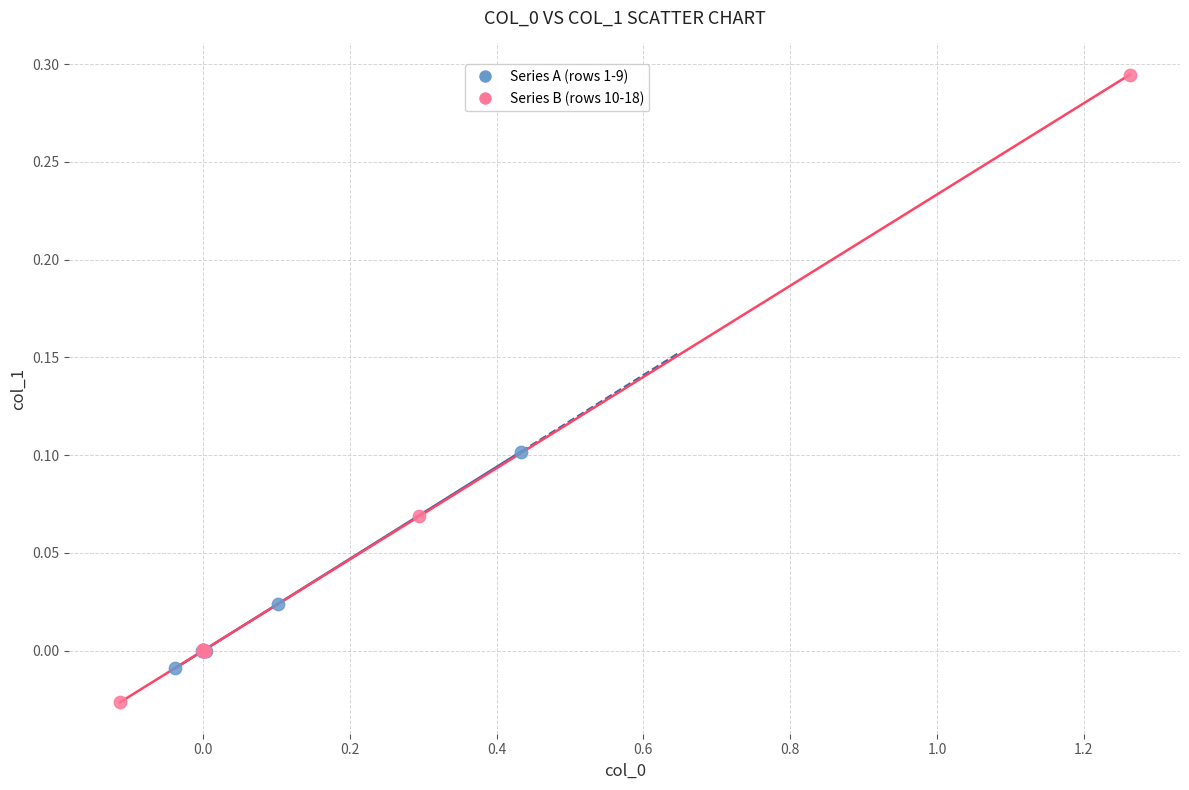

Which series contains the lowest Y value?

Series B (rows 10-18)